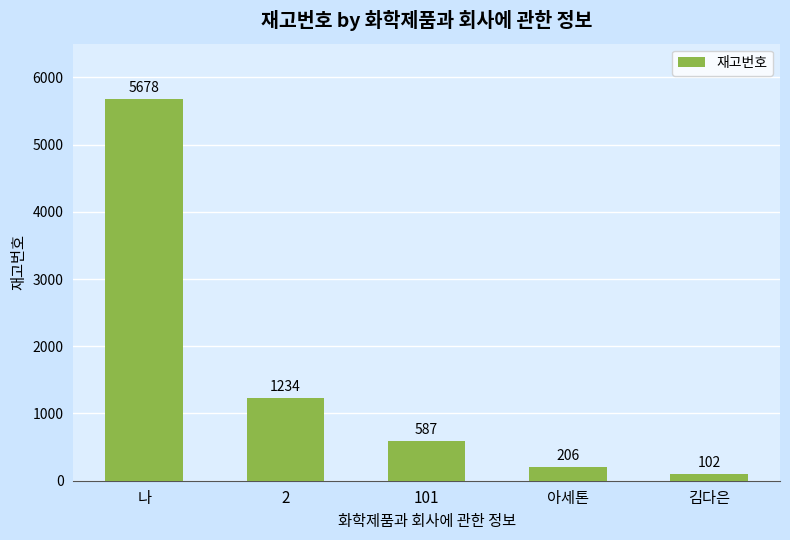

Count the number of categories in the chart.

5